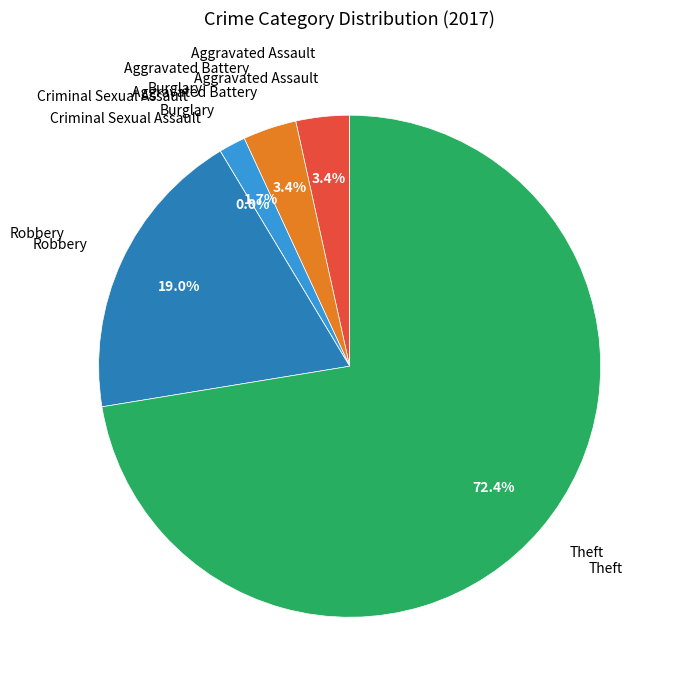

True or false: Aggravated Assault accounts for 3% of the total.

True